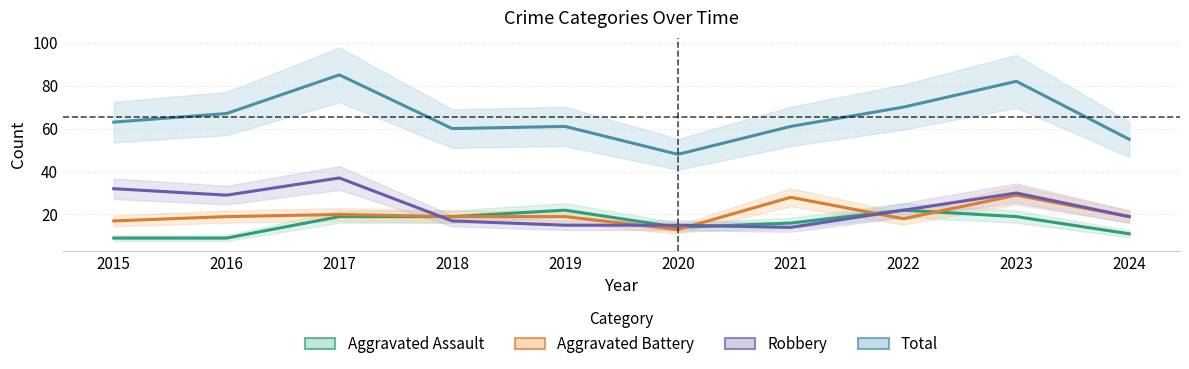

At how many categories does at least one series exceed 56?

8